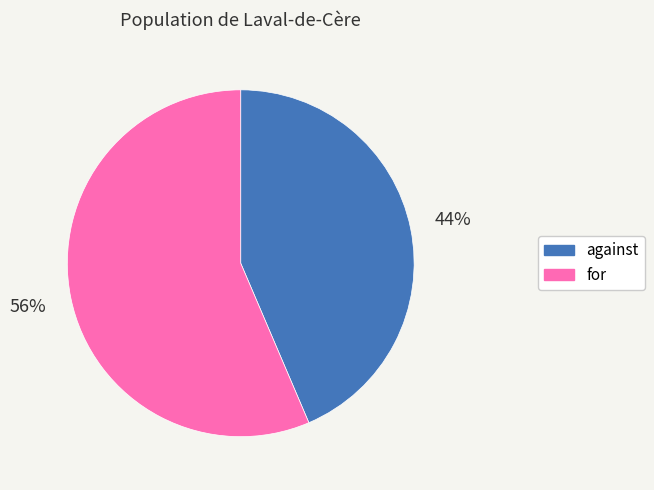

Between against and for, which is larger?

for